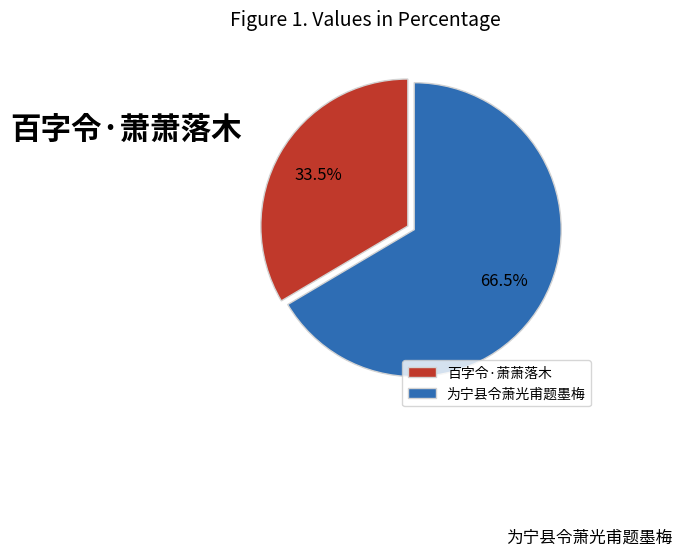

To the nearest percent, what is the average slice percentage?

50%